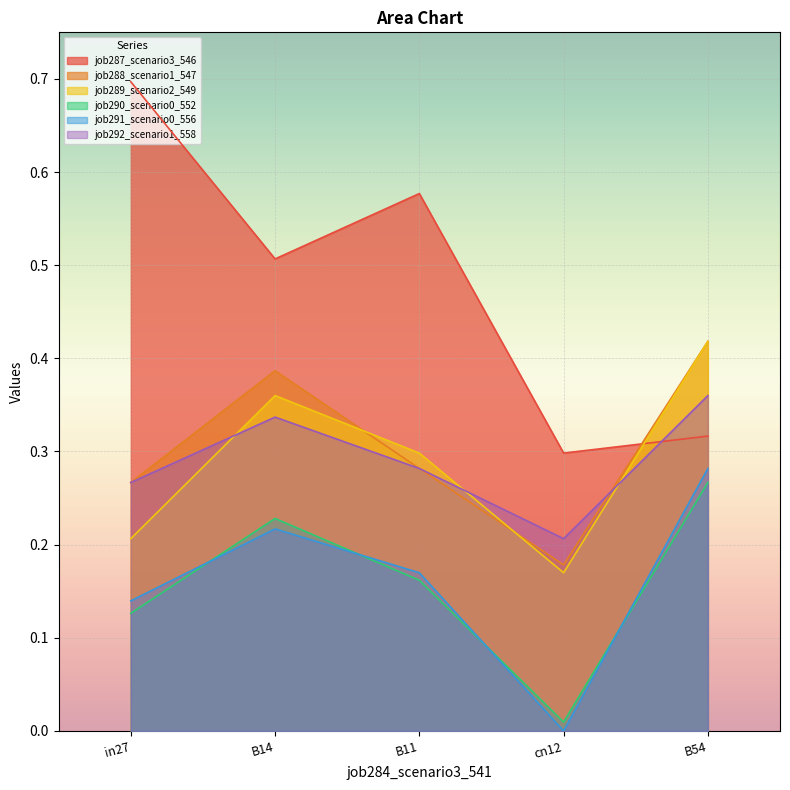

True or false: job290_scenario0_552 has a value of 0.1 at in27.

True